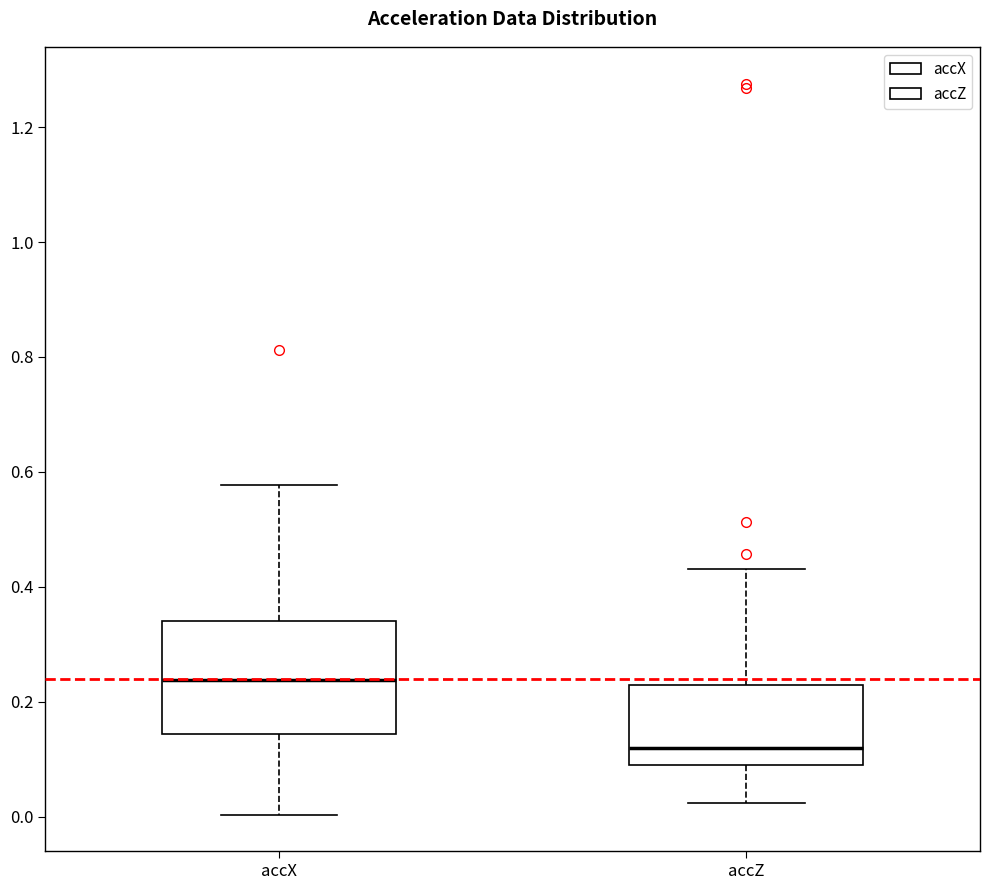

Comparing the boxes themselves (not the whiskers), which one is the tallest?

accX